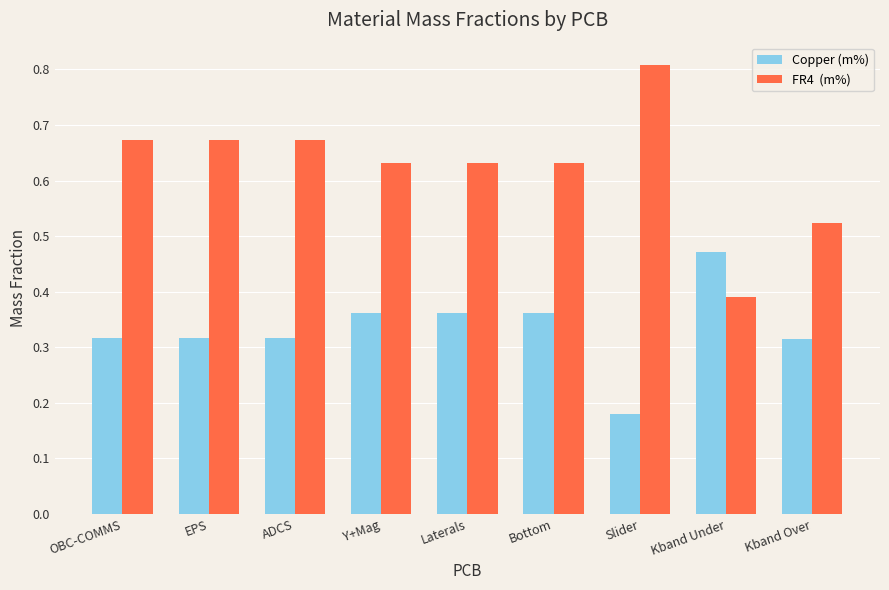

What is the greatest value displayed?

0.8